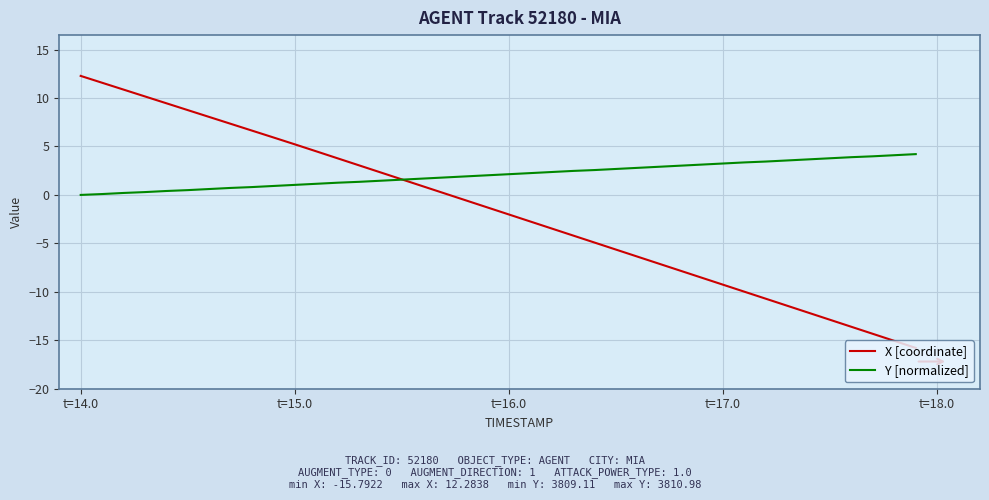

Which series has the largest range (max minus min)?

X [coordinate]